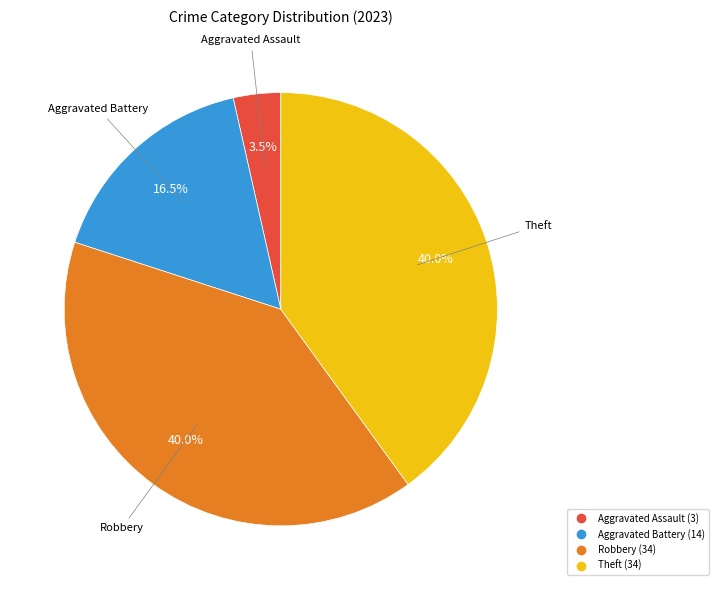

How many segments does this pie chart have?

4